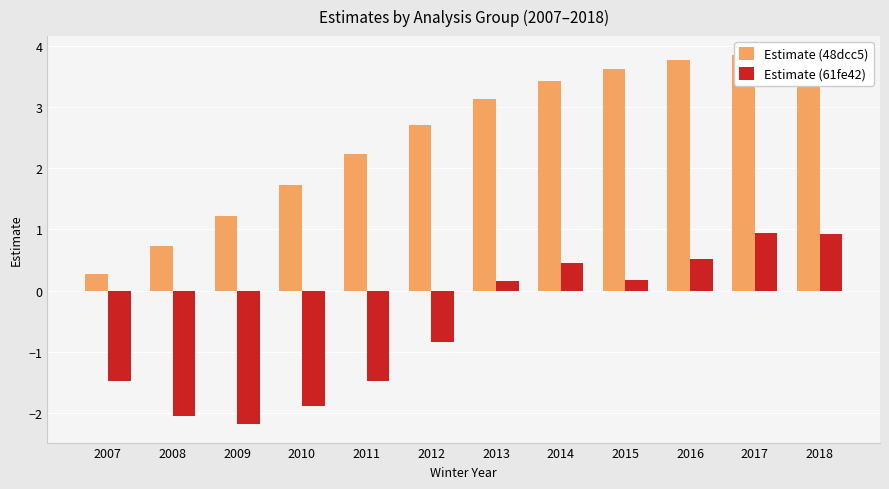

True or false: Estimate (48dcc5) has a value of 2.4 at 2010.

False